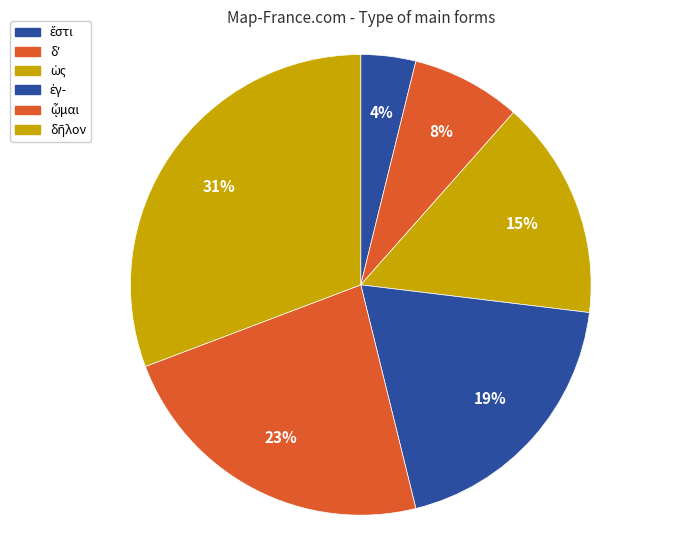

Count the number of slices in the pie.

6